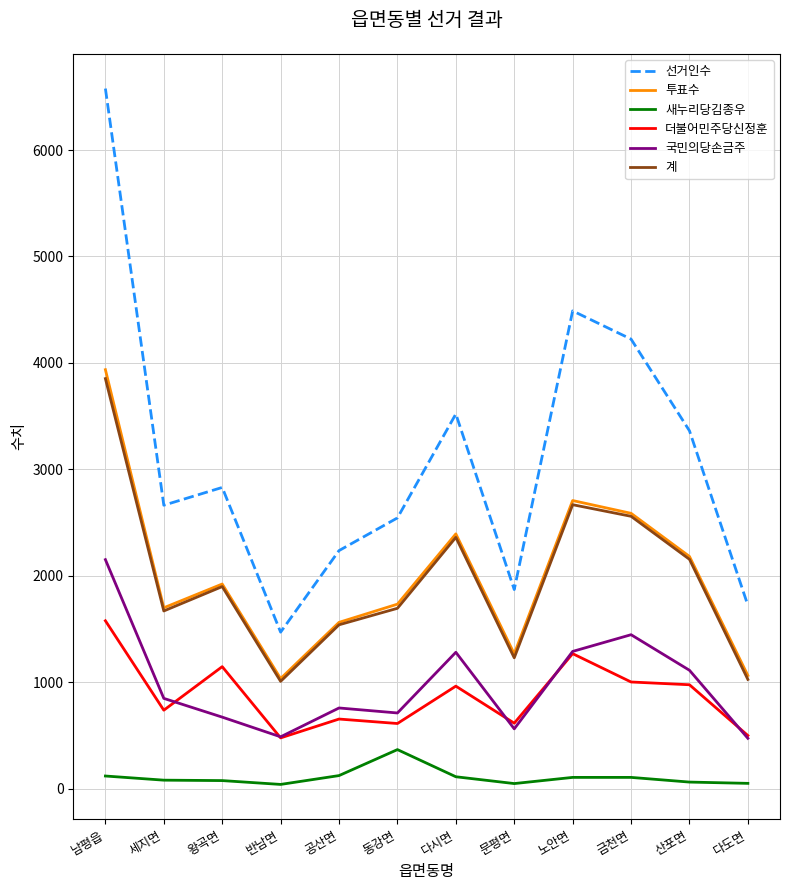

What is the minimum value for 투표수?

1036